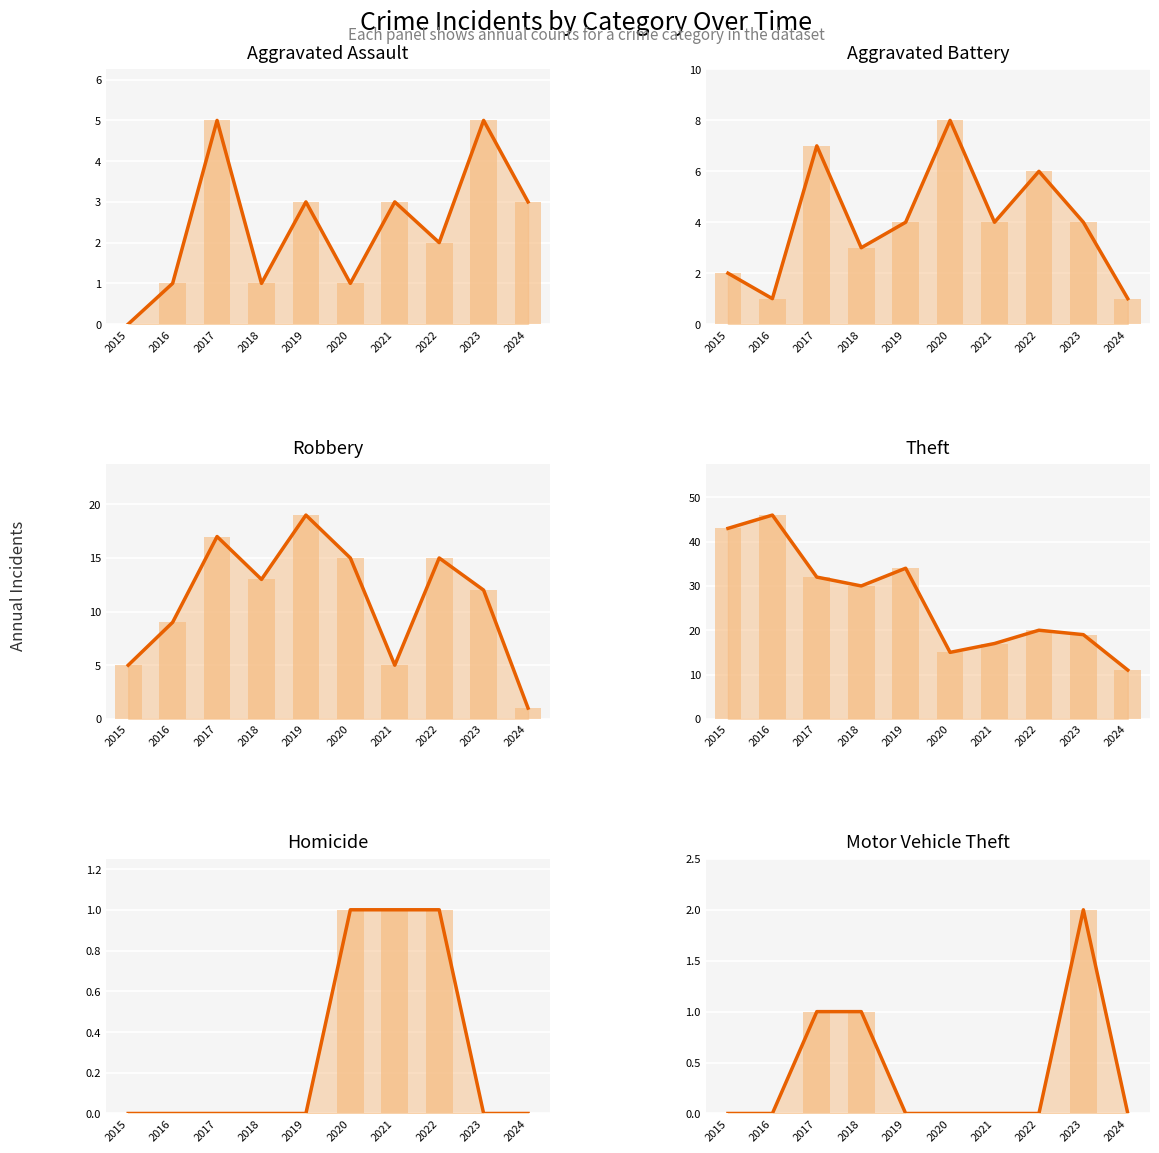

Reading right to left, what are all the values shown in this chart?

Aggravated Assault: 3	5	2	3	1	3	1	5	1	0
Aggravated Battery: 1	4	6	4	8	4	3	7	1	2
Robbery: 1	12	15	5	15	19	13	17	9	5
Theft: 11	19	20	17	15	34	30	32	46	43
Homicide: 0	0	1	1	1	0	0	0	0	0
Motor Vehicle Theft: 0	2	0	0	0	0	1	1	0	0